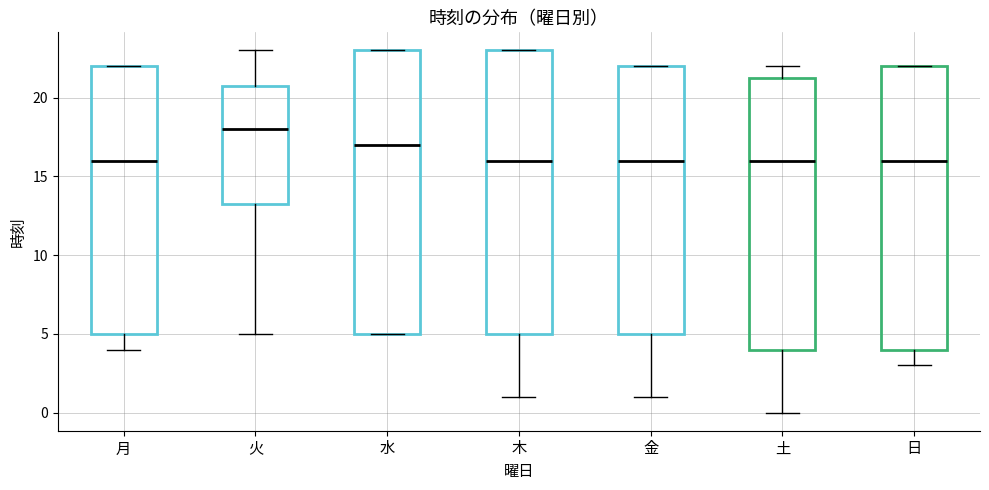

Reading left to right, transcribe this box plot: for each box, give where its median line is, the range the box spans, and where its two whiskers end, as read against the y-axis. The values are not printed on the chart, so give them approximately, as read against the axis.

月: median 16.0, box 5.0 to 22.0, whiskers 4.0 to 22.0
火: median 18.0, box 13.5 to 21.0, whiskers 5.0 to 23.0
水: median 17.0, box 5.0 to 23.0, whiskers 5.0 to 23.0
木: median 16.0, box 5.0 to 23.0, whiskers 1.0 to 23.0
金: median 16.0, box 5.0 to 22.0, whiskers 1.0 to 22.0
土: median 16.0, box 4.0 to 21.5, whiskers 0.0 to 22.0
日: median 16.0, box 4.0 to 22.0, whiskers 3.0 to 22.0